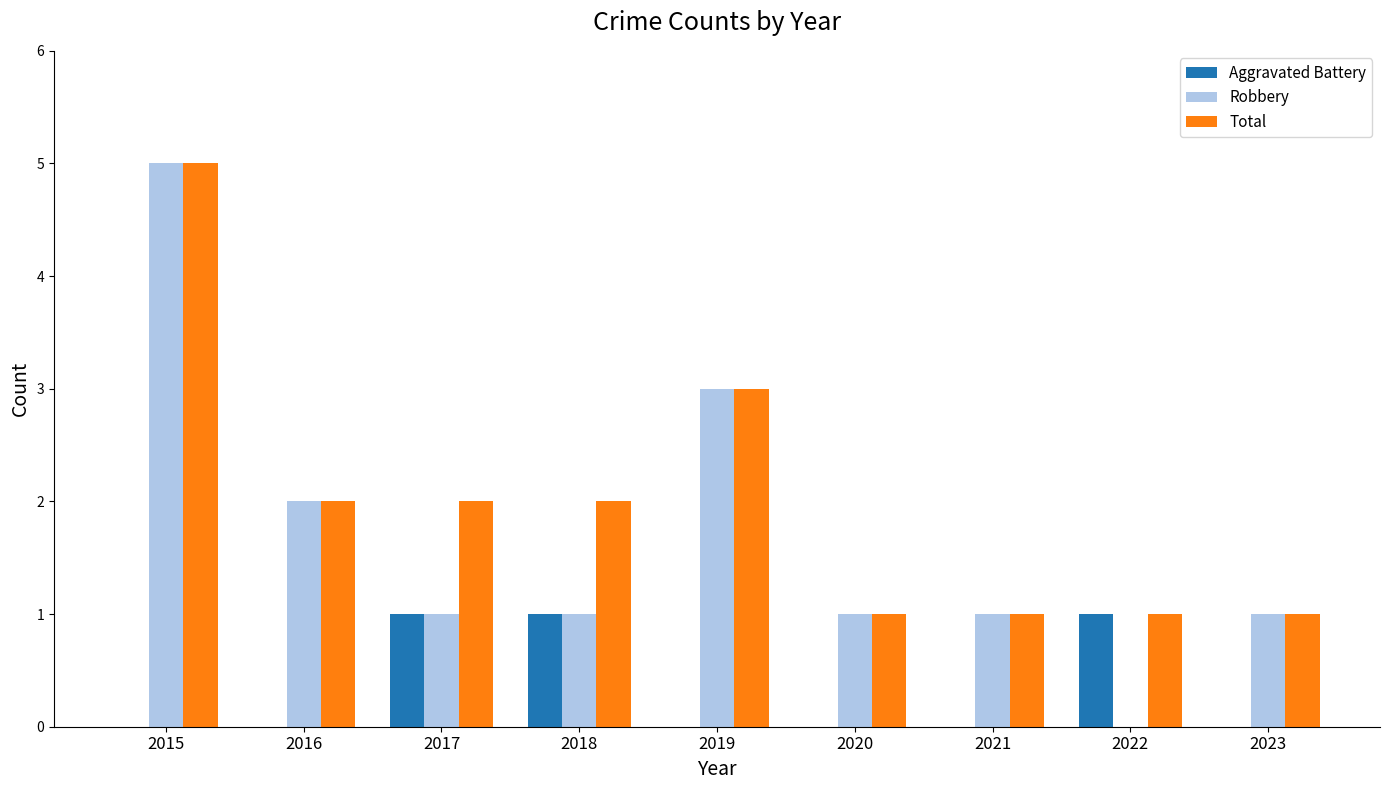

How many groups of bars are there?

9